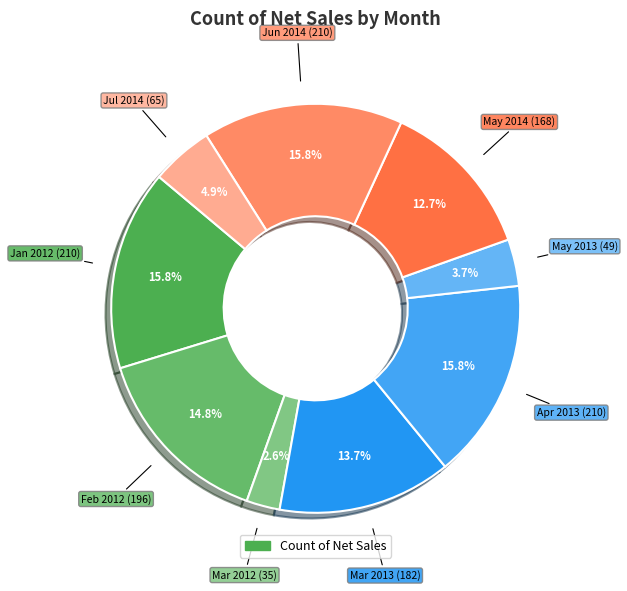

How many segments does this pie chart have?

9